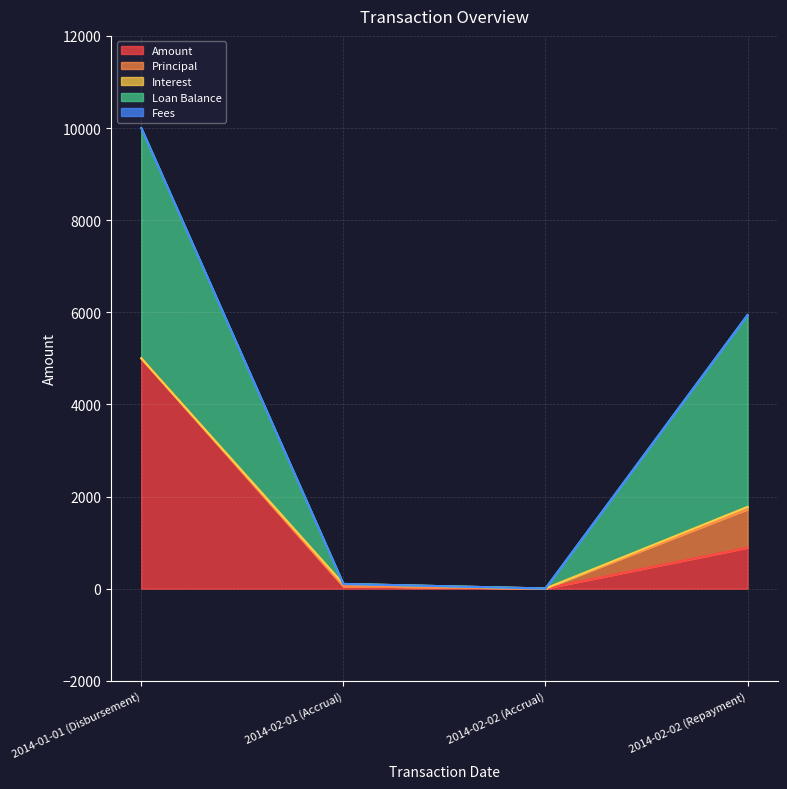

At 2014-01-01 (Disbursement), list the series in order from largest to smallest.

Amount, Loan Balance, Principal, Interest, Fees